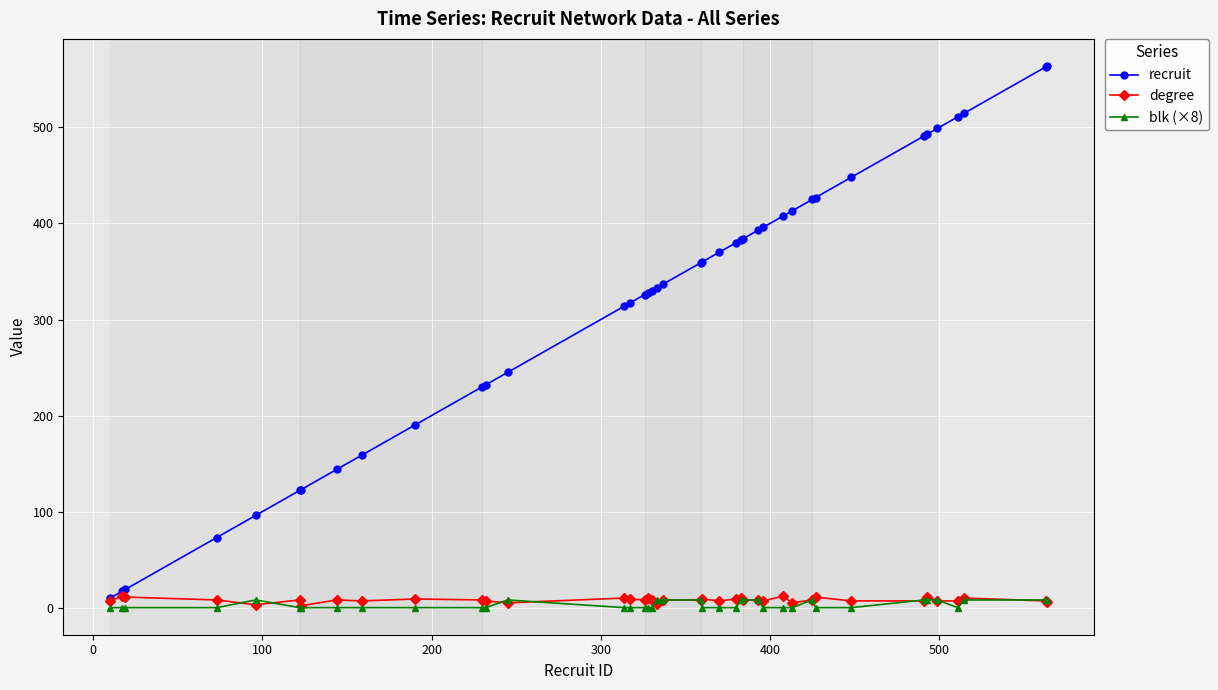

Which series has the largest range (max minus min)?

recruit